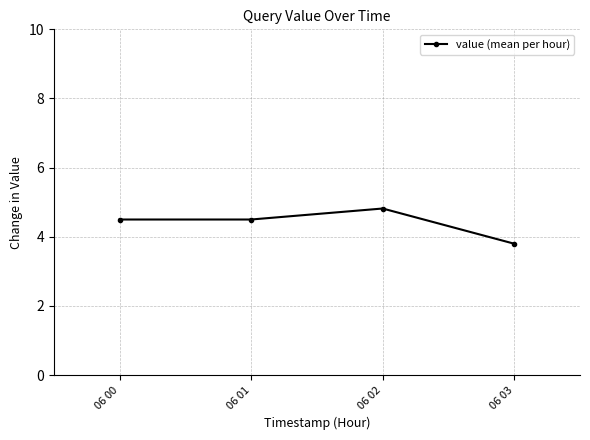

How many values are between 4 and 5?

3